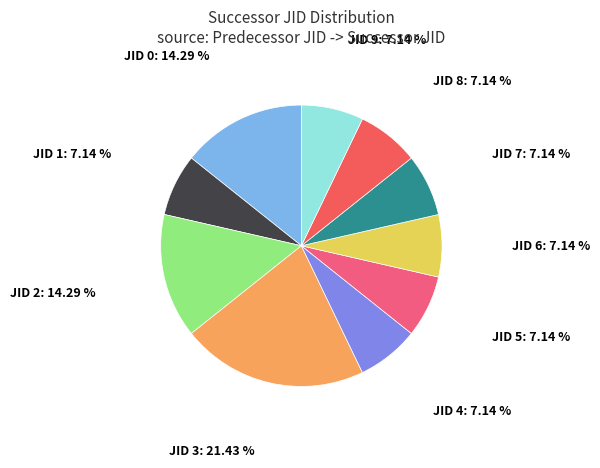

Which slice is the largest?

JID 3